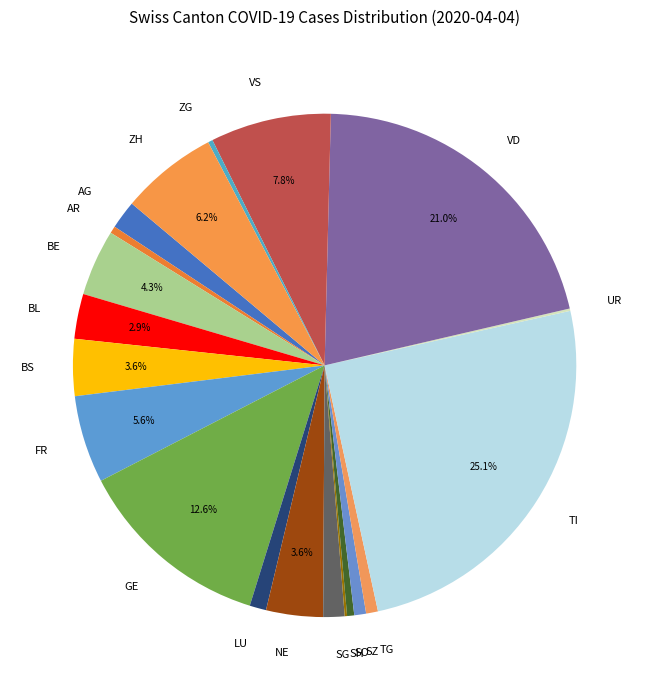

Is there a majority slice in this chart?

No